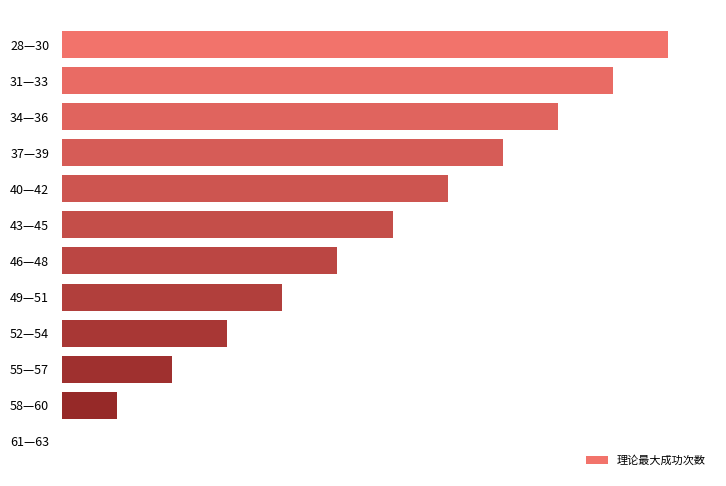

Rank the categories by value from highest to lowest.

28—30, 31—33, 34—36, 37—39, 40—42, 43—45, 46—48, 49—51, 52—54, 55—57, 58—60, 61—63